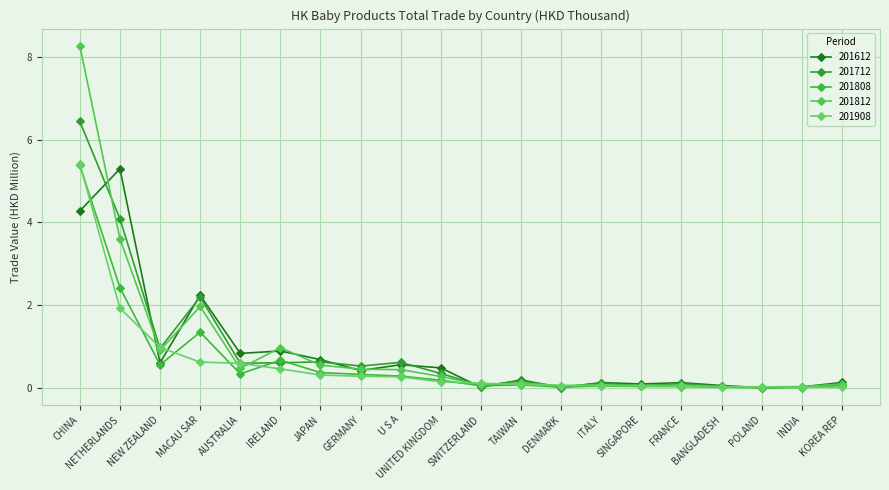

What position from the left is SWITZERLAND?

11